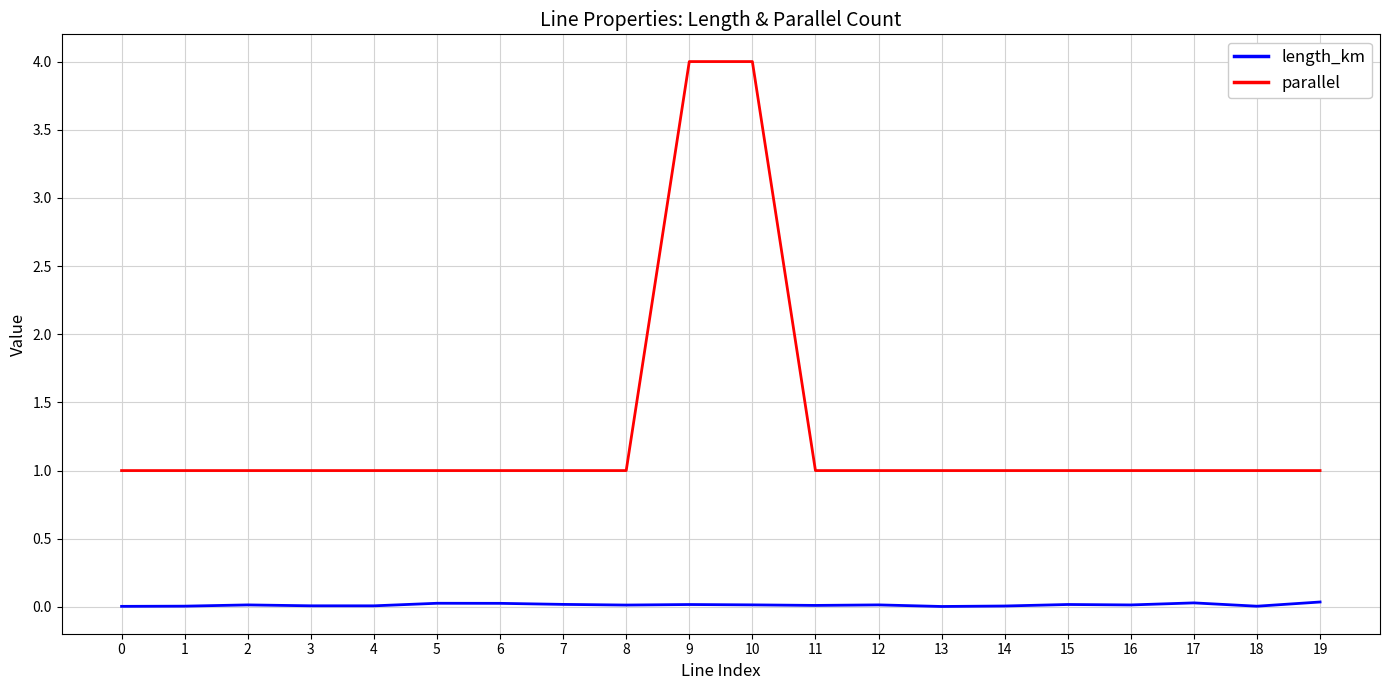

What is the difference between the second highest and second lowest values in the parallel series?

3.0